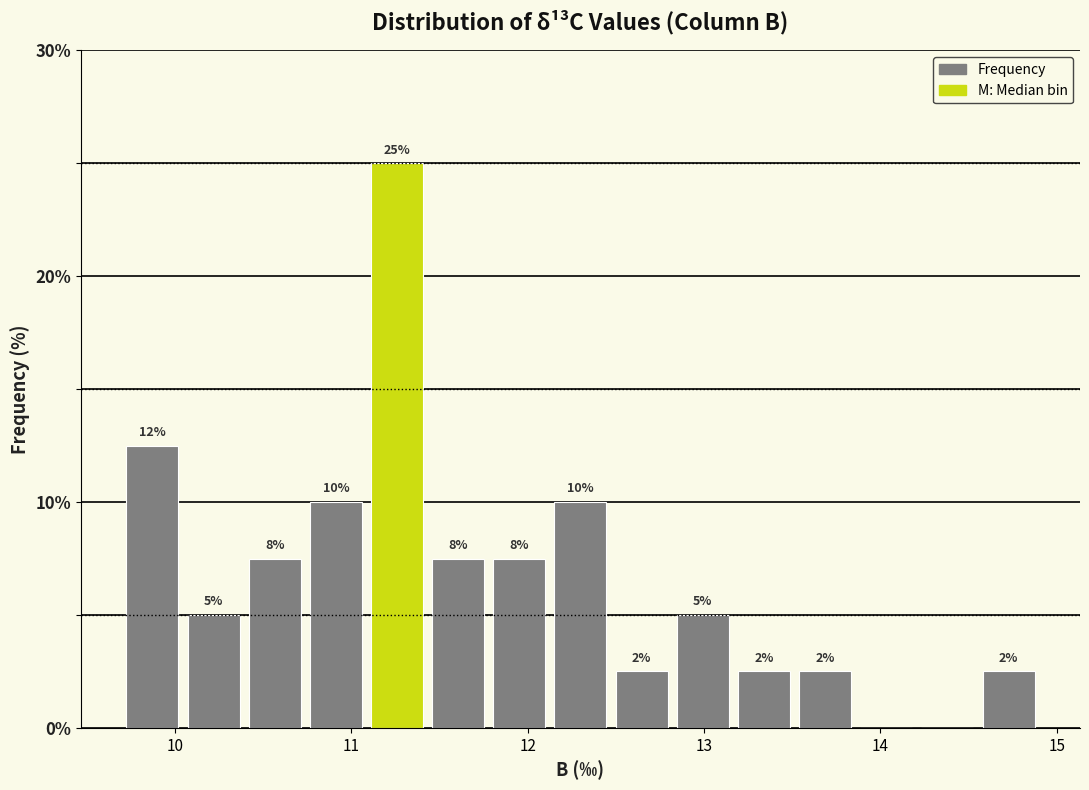

Around what value on the x-axis is the tallest bar? Give the approximate position of its centre, as read against the axis.

11.3